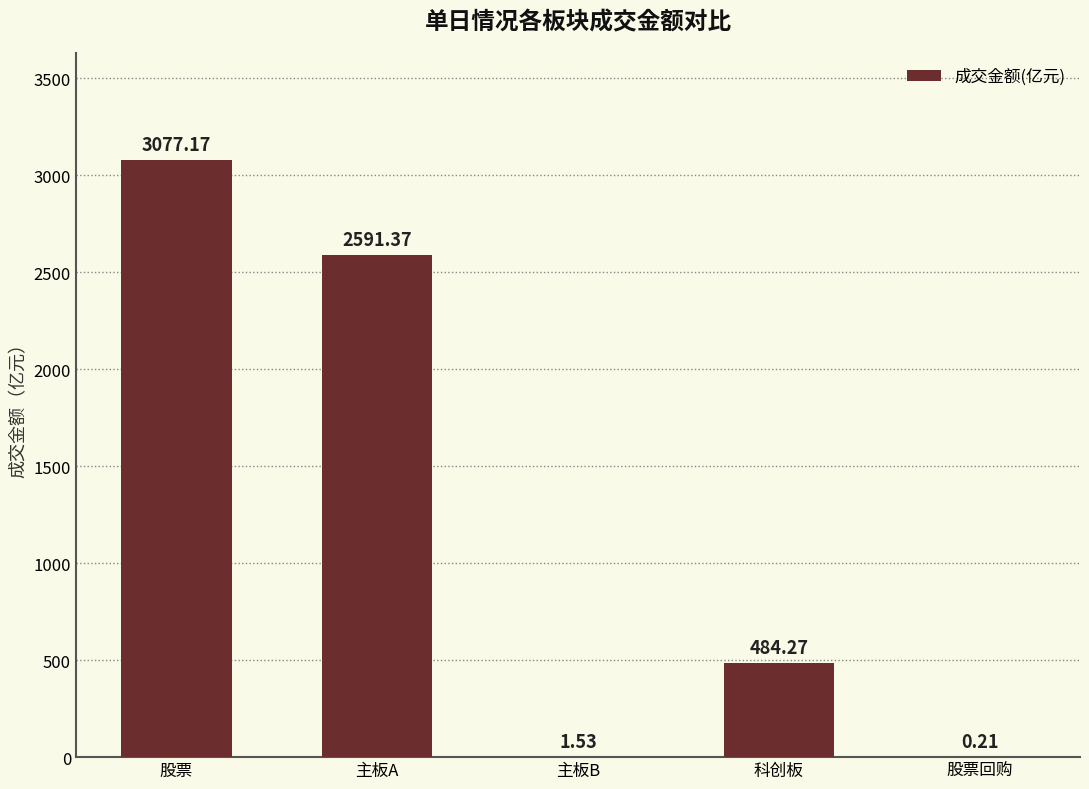

Which label corresponds to the largest value in the chart?

股票